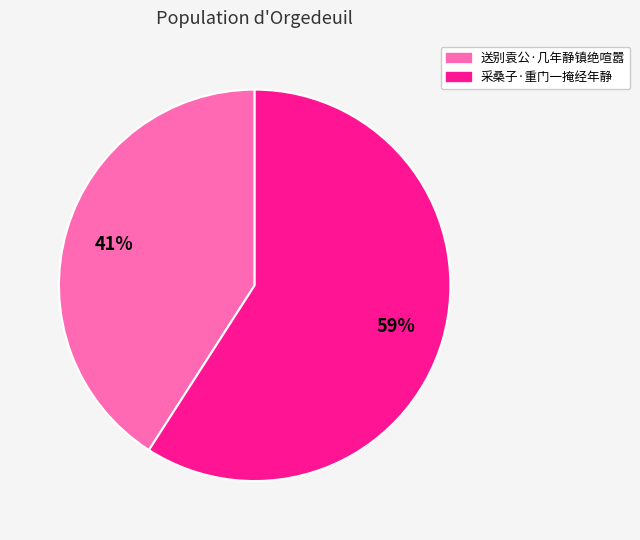

To the nearest percent, what is the difference between the largest and smallest slice percentages?

18%